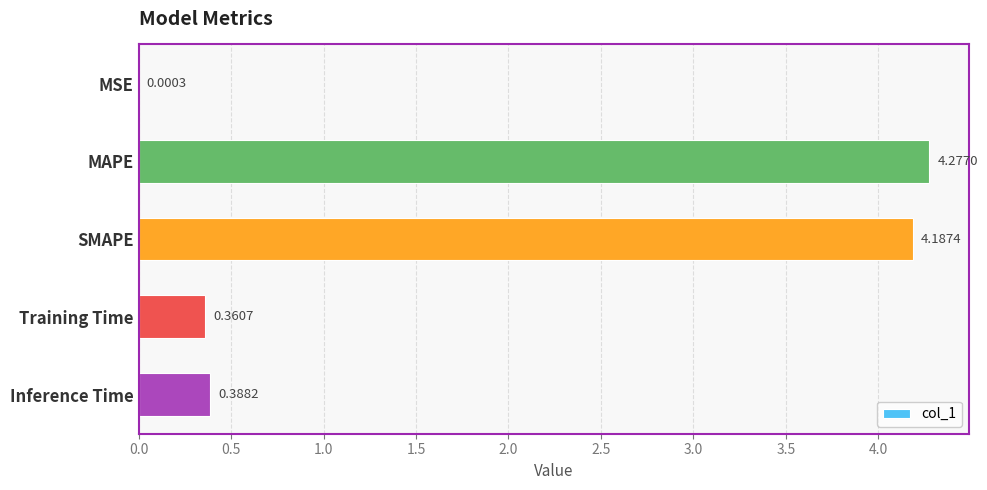

What is the sum of the values at MAPE and Inference Time?

4.7